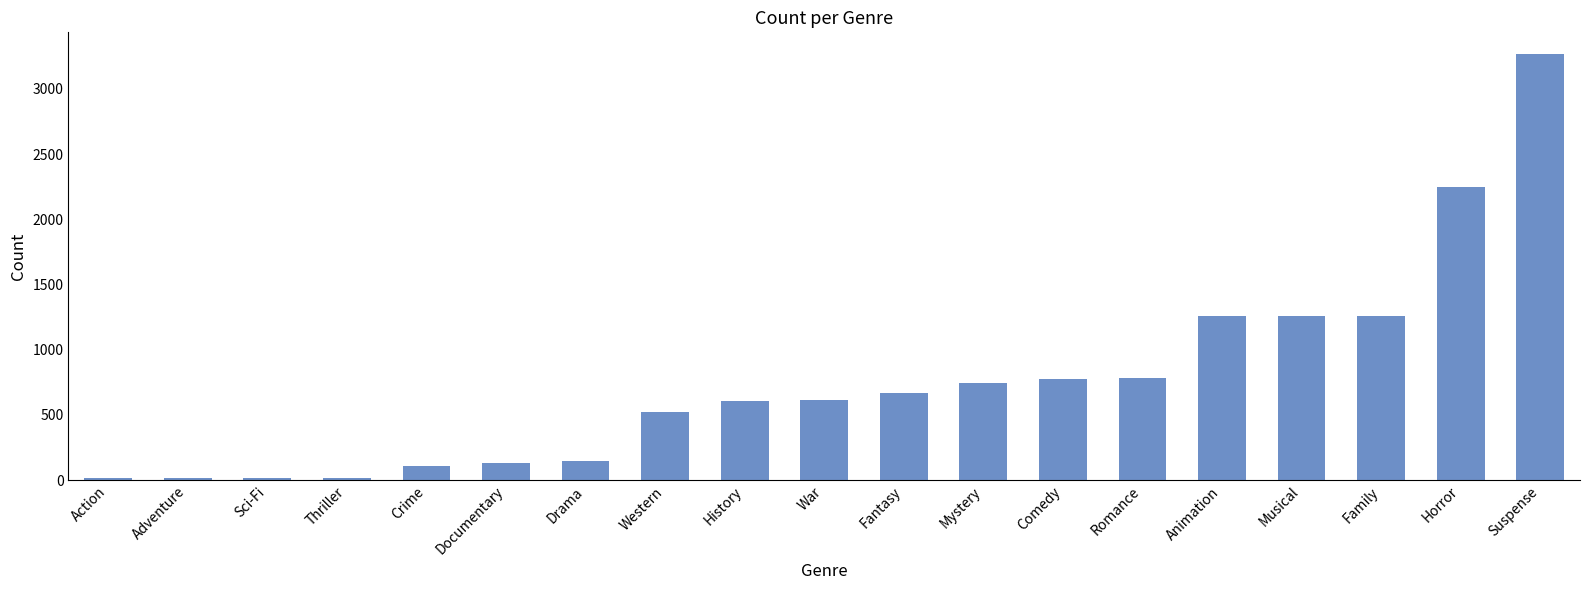

What is the value of the 1st bar from the left?

16